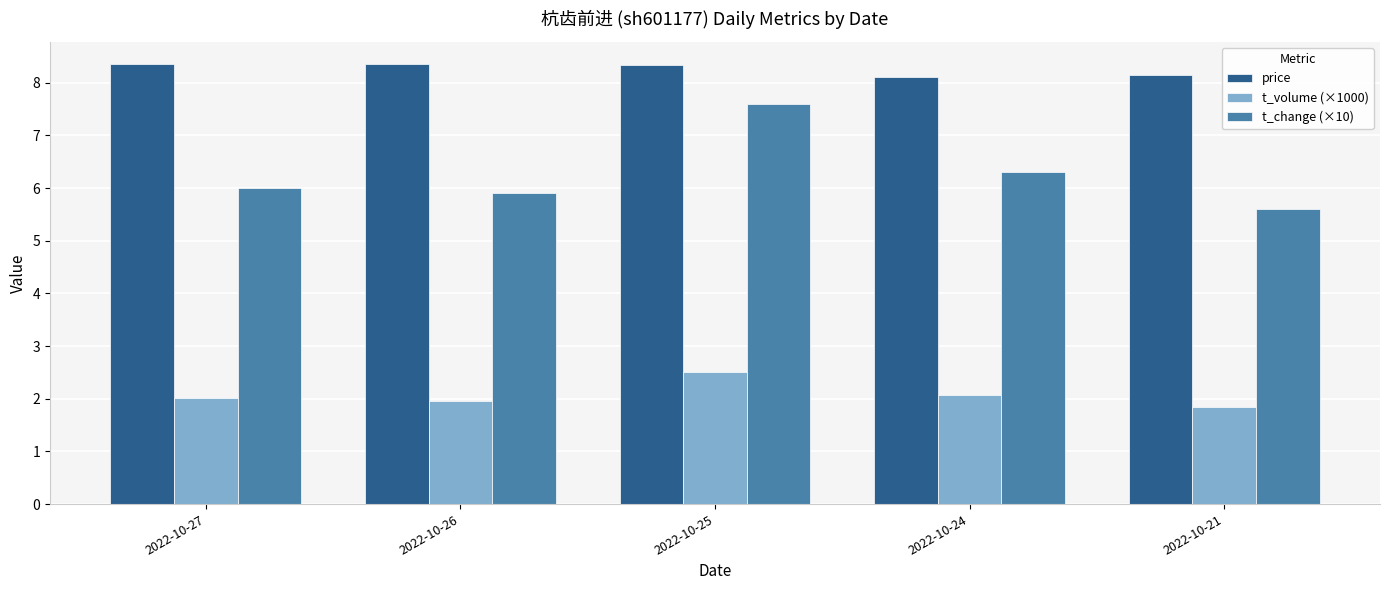

What is the maximum value for t_change (×10)?

7.6